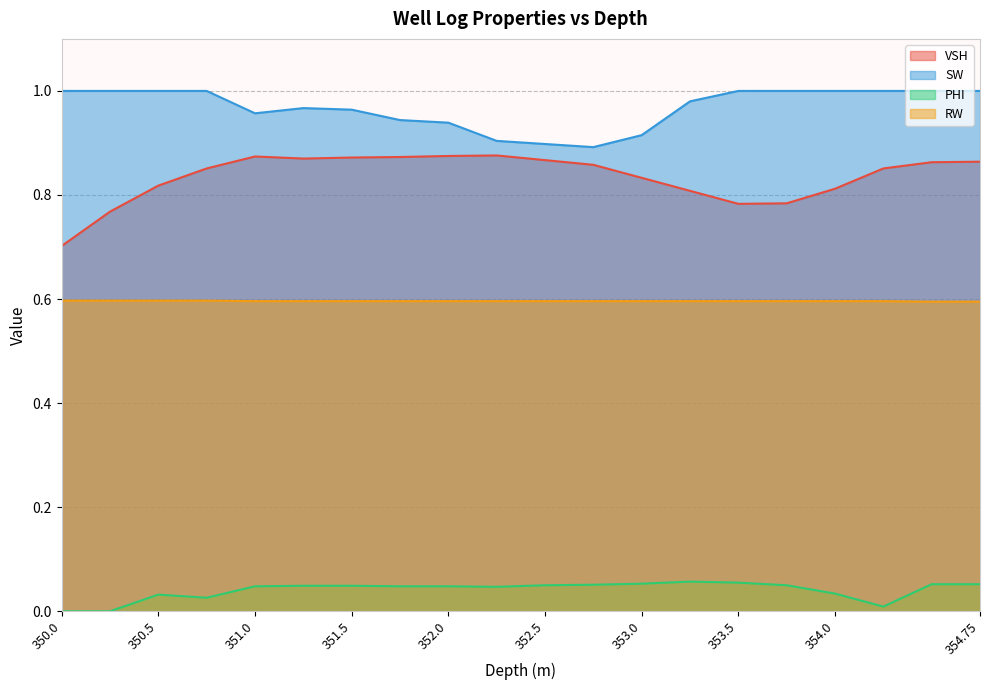

What is the difference between the maximum and minimum values in the VSH series?

0.2